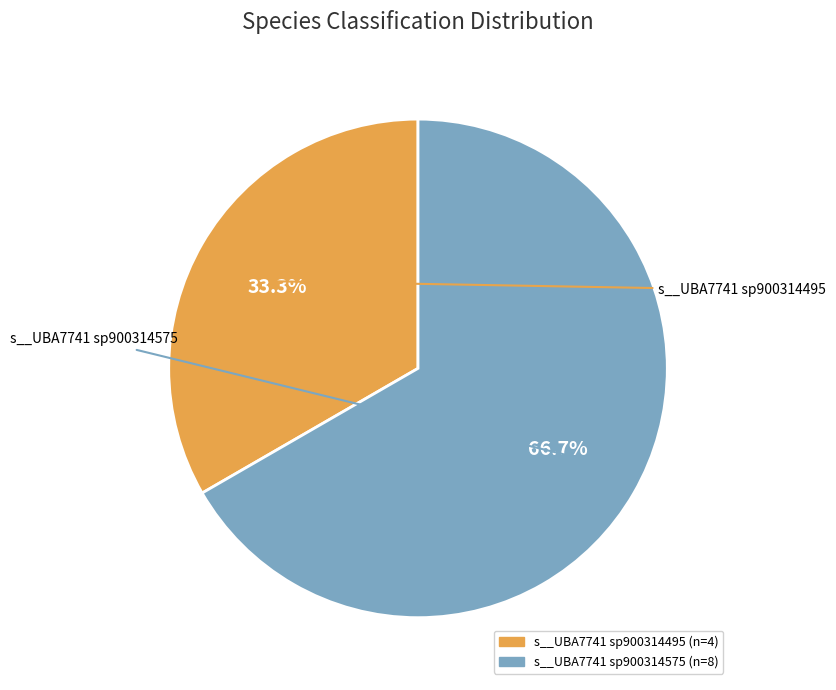

Is there any slice that represents more than half of the pie?

Yes